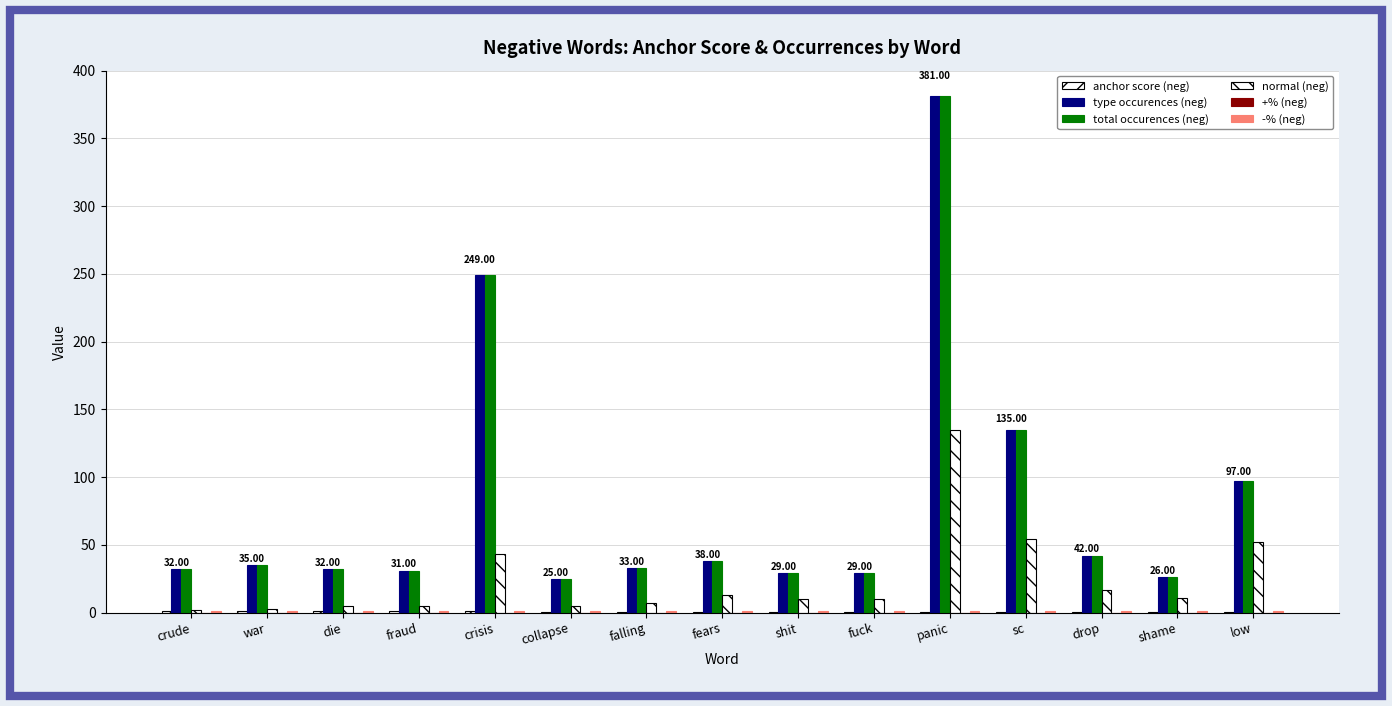

What is the sum of all type occurences (neg) values?

1214.0